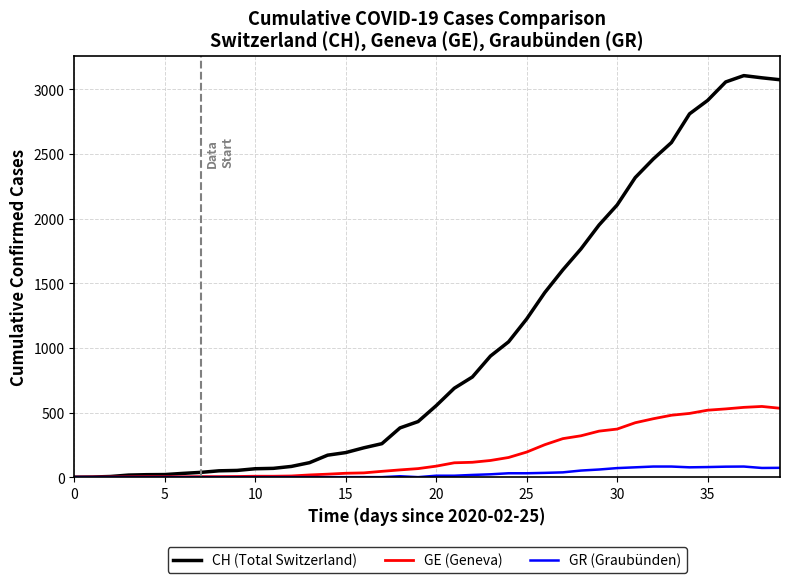

Which series has the largest total across all categories?

CH (Total Switzerland)